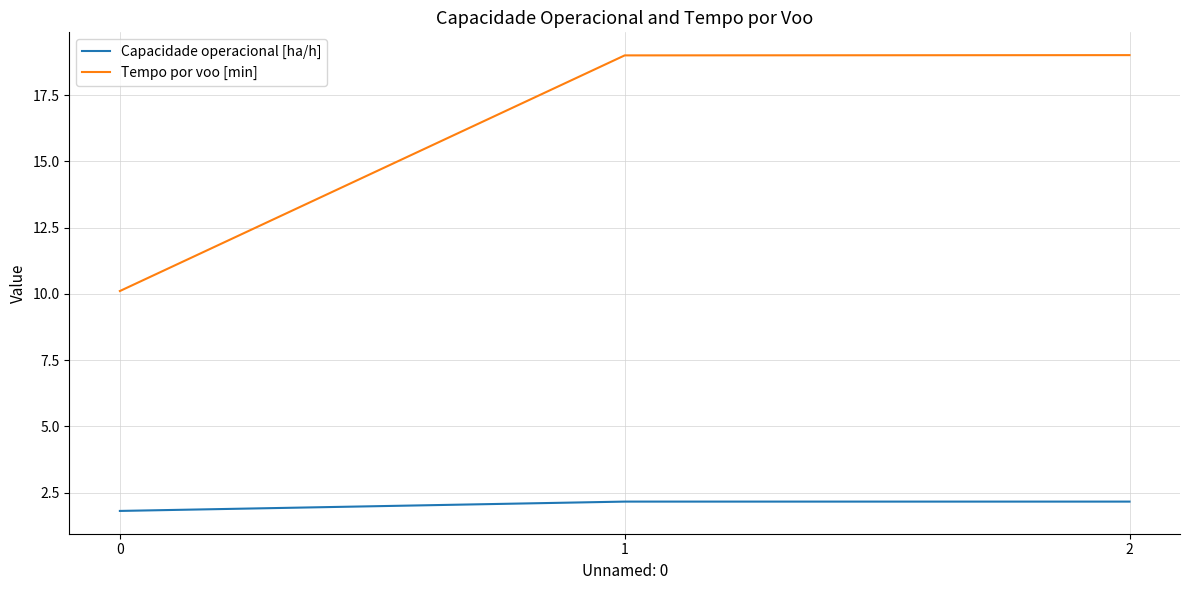

What is the sum of the Tempo por voo [min] values at 1 and 0?

29.1